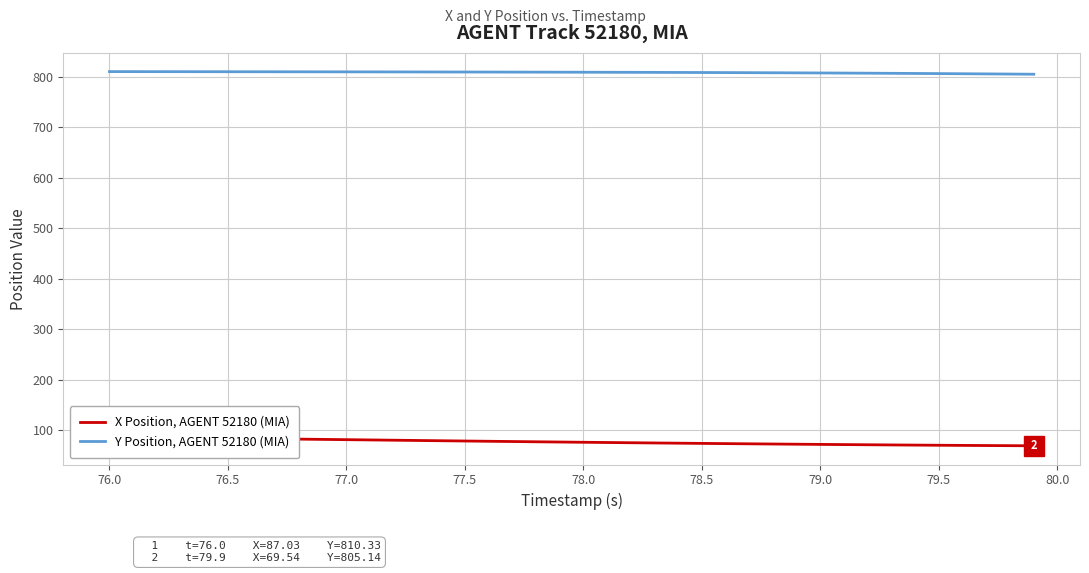

What is the value of the Y Position, AGENT 52180 (MIA) point at the 20th from the left?

809.2